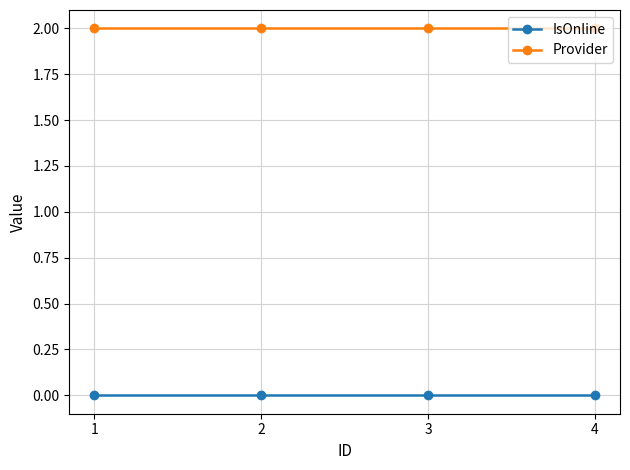

Does the chart display data point markers on the line(s)?

Yes